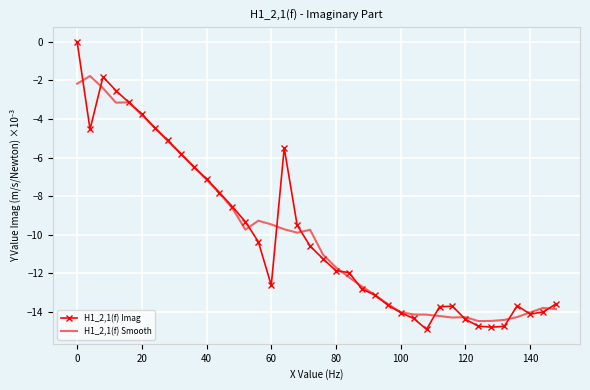

List the series in order of their peak value, highest first.

H1_2,1(f) Imag, H1_2,1(f) Smooth